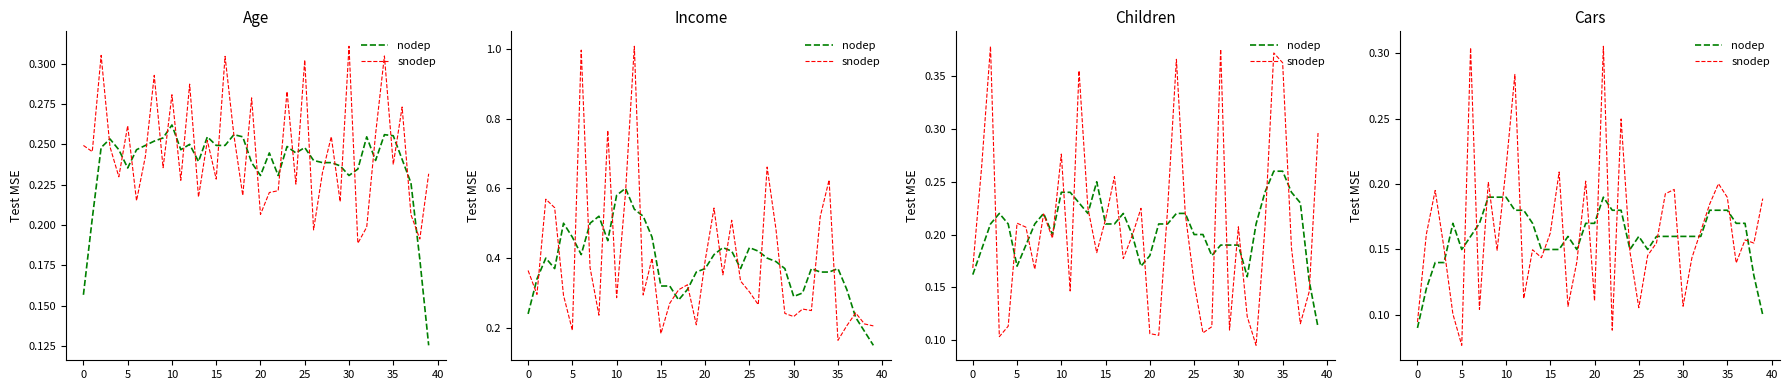

After their last crossing, which series has the higher values: nodep or snodep?

snodep